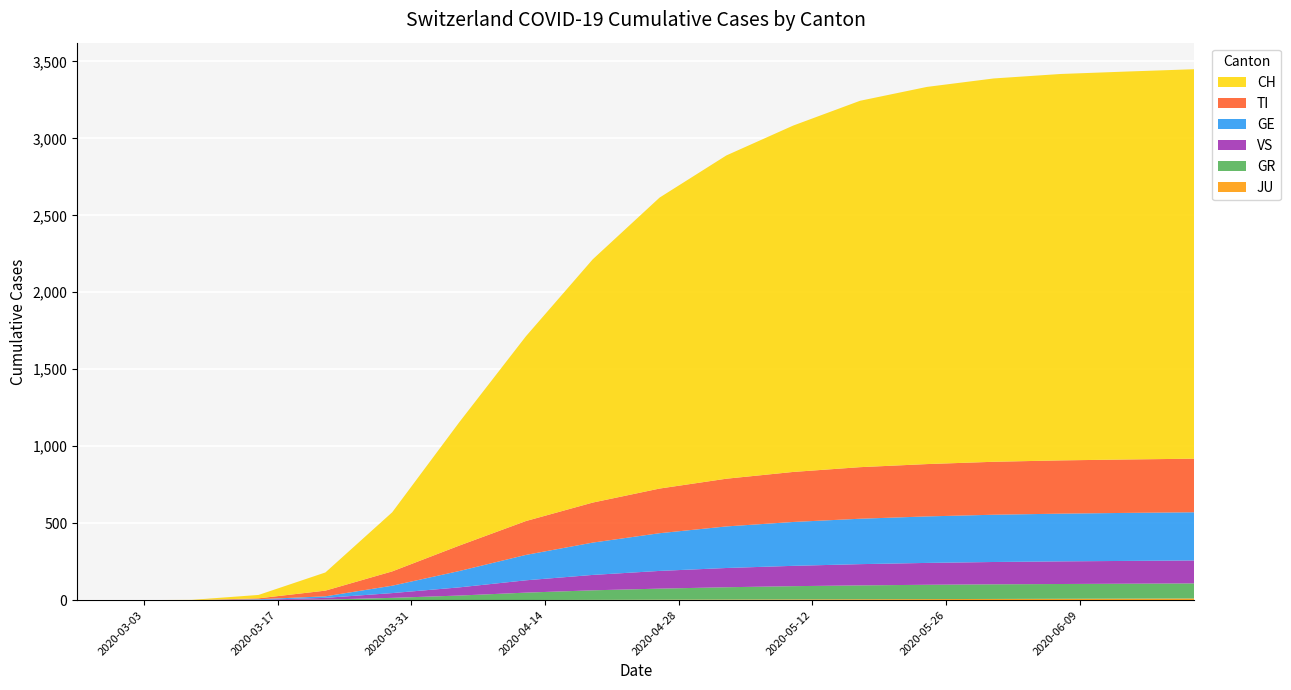

Reading left to right, extract all data points from this chart.

CH: 0	0	2	22	118	384	800	1200	1580	1890	2100	2250	2380	2450	2490	2510	2520	2530
GE: 0	0	0	4	10	48	106	165	210	245	270	285	295	302	307	310	312	313
TI: 0	0	0	6	37	93	165	220	260	290	310	325	335	340	344	346	347	348
GR: 0	0	0	0	4	15	30	48	62	72	80	86	90	93	95	96	97	98
VS: 0	0	0	2	11	31	53	80	100	115	125	132	138	142	145	147	148	149
JU: 0	0	0	0	0	0	0	1	2	3	4	5	6	7	8	9	10	11